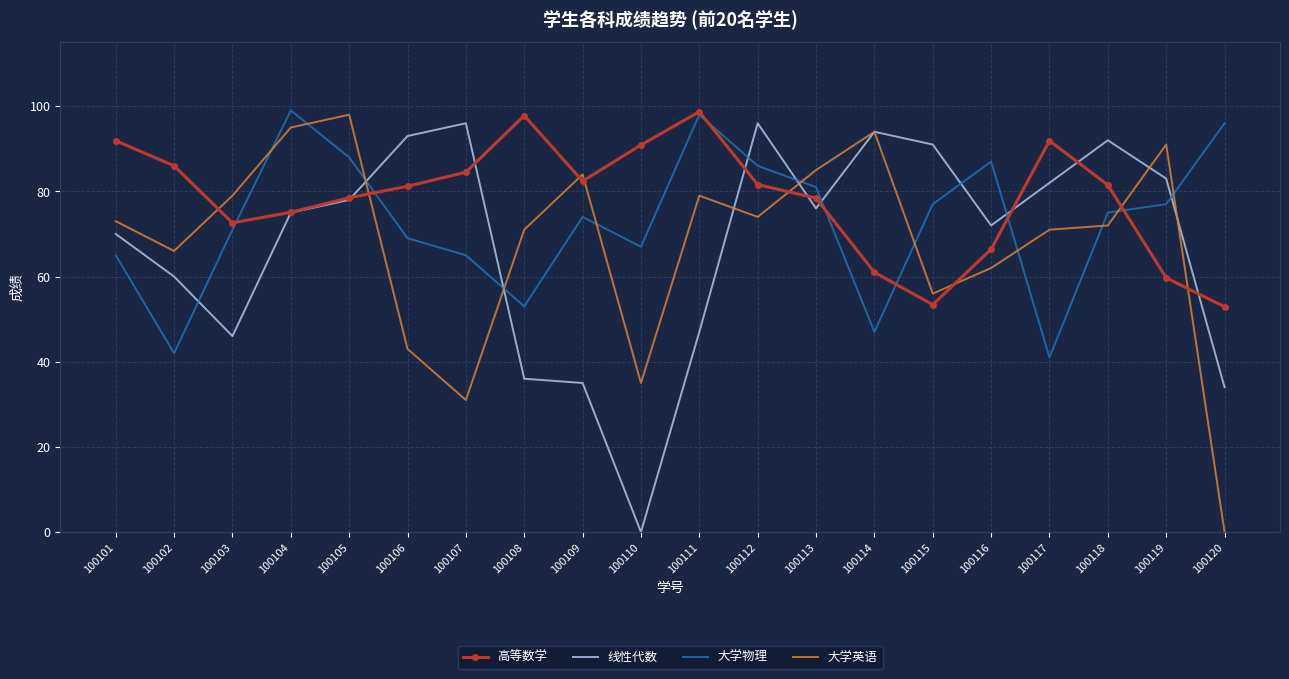

What value does the 大学英语 series have at 100112?

74.0